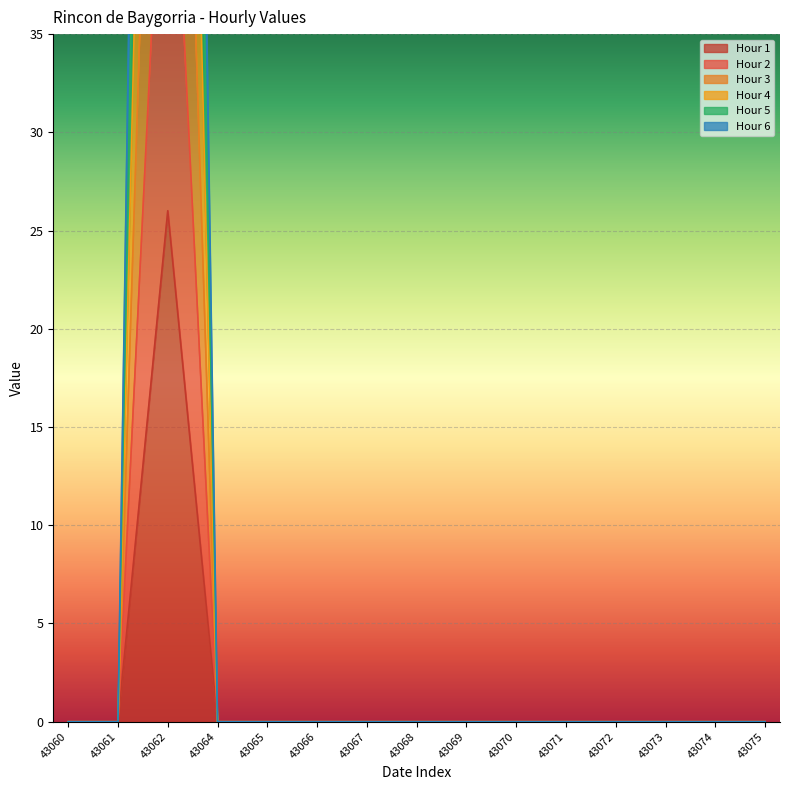

True or false: Hour 1 and Hour 4 cross at least once.

False